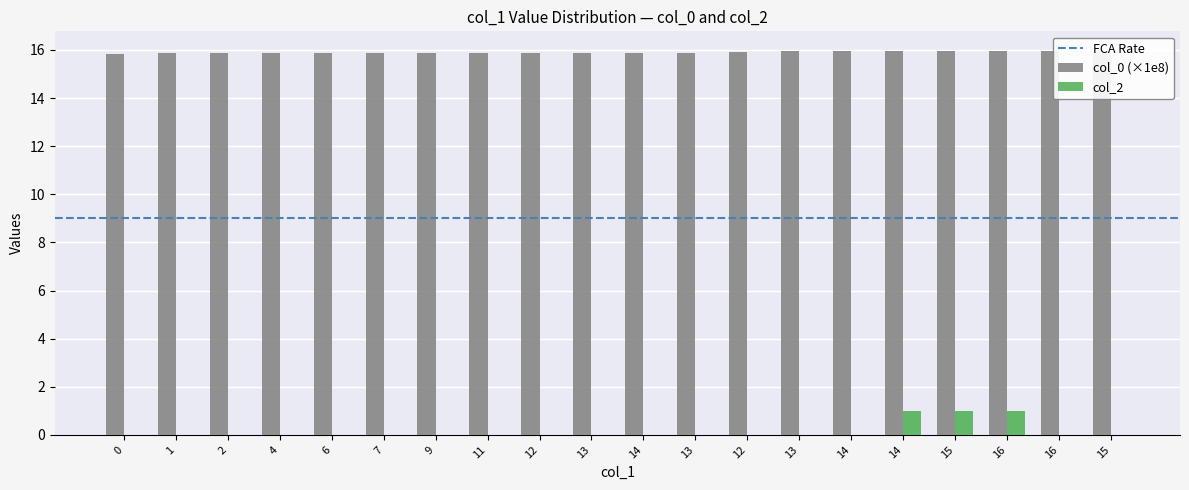

How many bars are there in total?

40